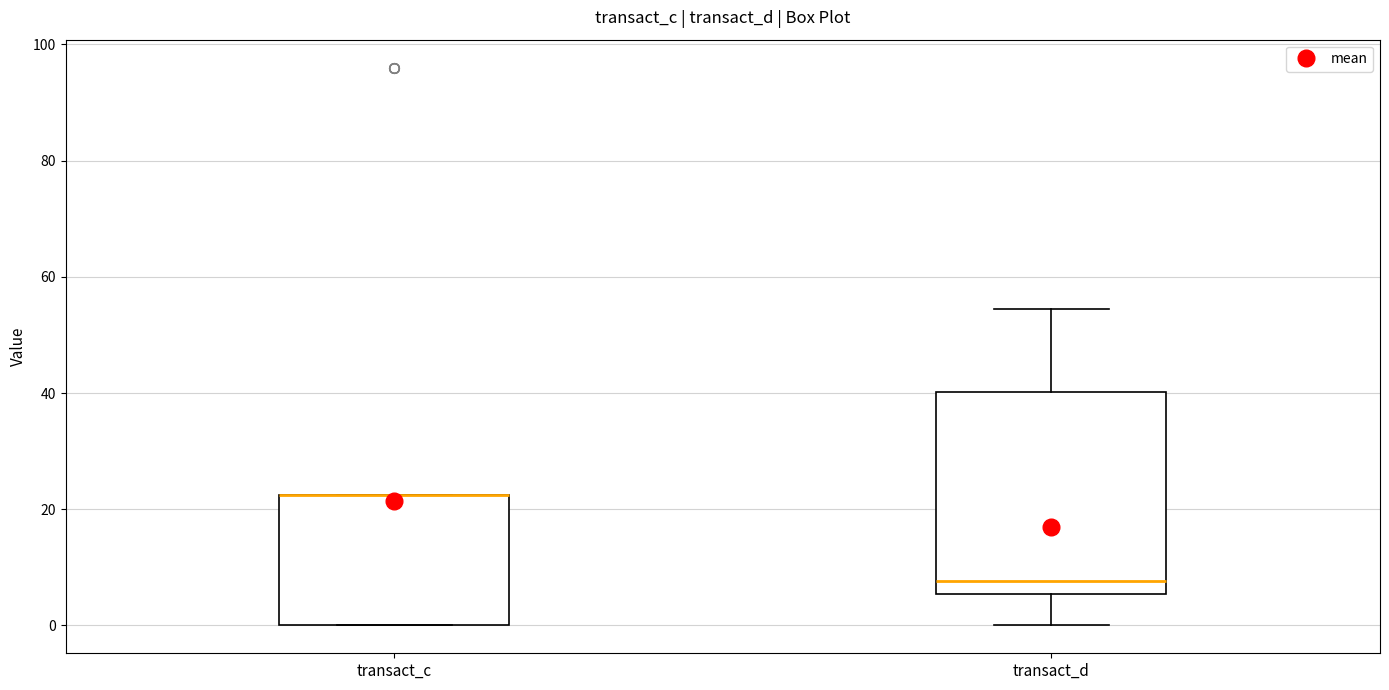

Reading left to right, read every box against the y-axis: the position of its median line, the range the box covers, and the ends of its whiskers. The values are not printed on the chart, so give them approximately, as read against the axis.

transact_c: median 22 (drawn on the box's upper edge), box 0 to 22, whiskers 0 to 22
transact_d: median 8, box 6 to 40, whiskers 0 to 54